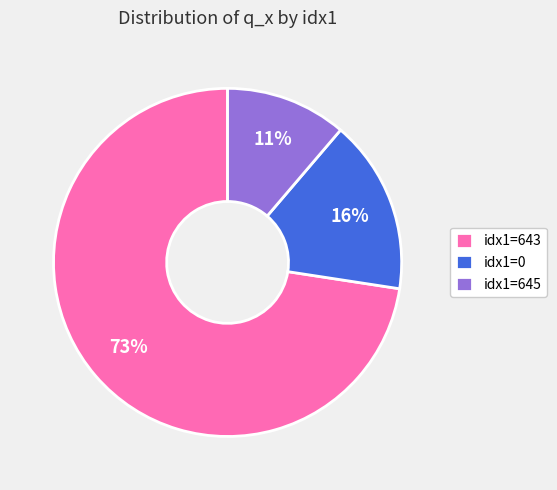

Combined, do idx1=645 and idx1=643 account for over 50%?

Yes